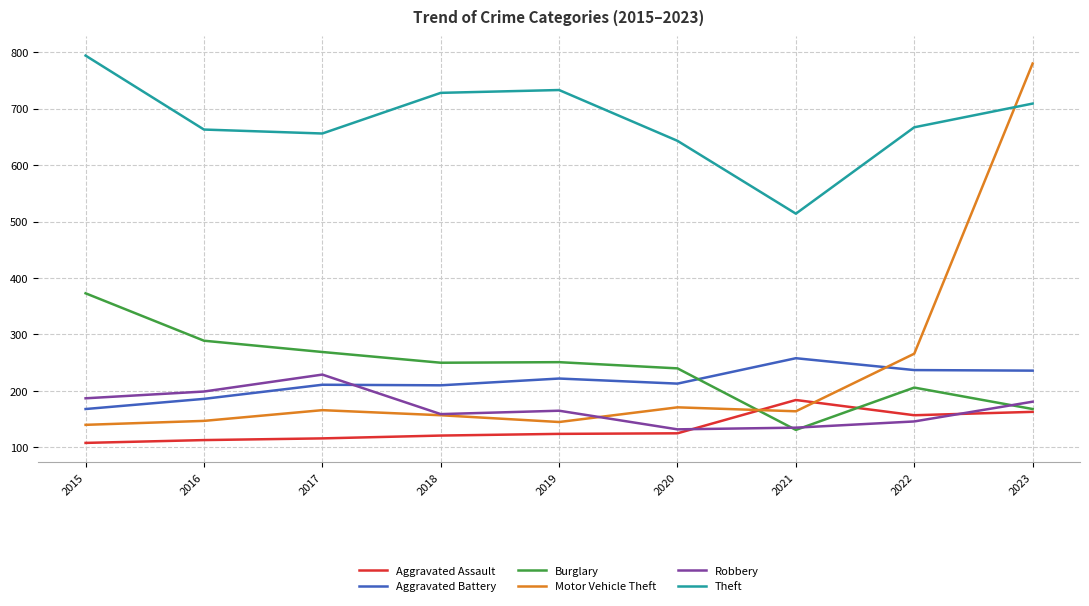

What is the sum of the Robbery values at 2016 and 2019?

364